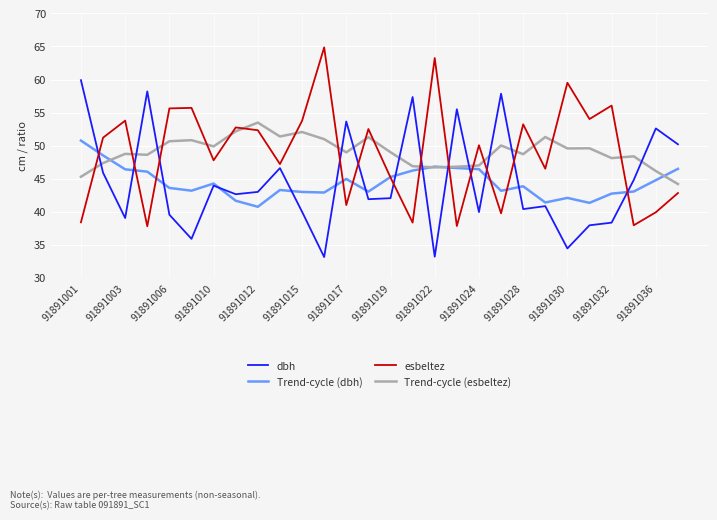

What is the maximum value shown in the chart?

64.9